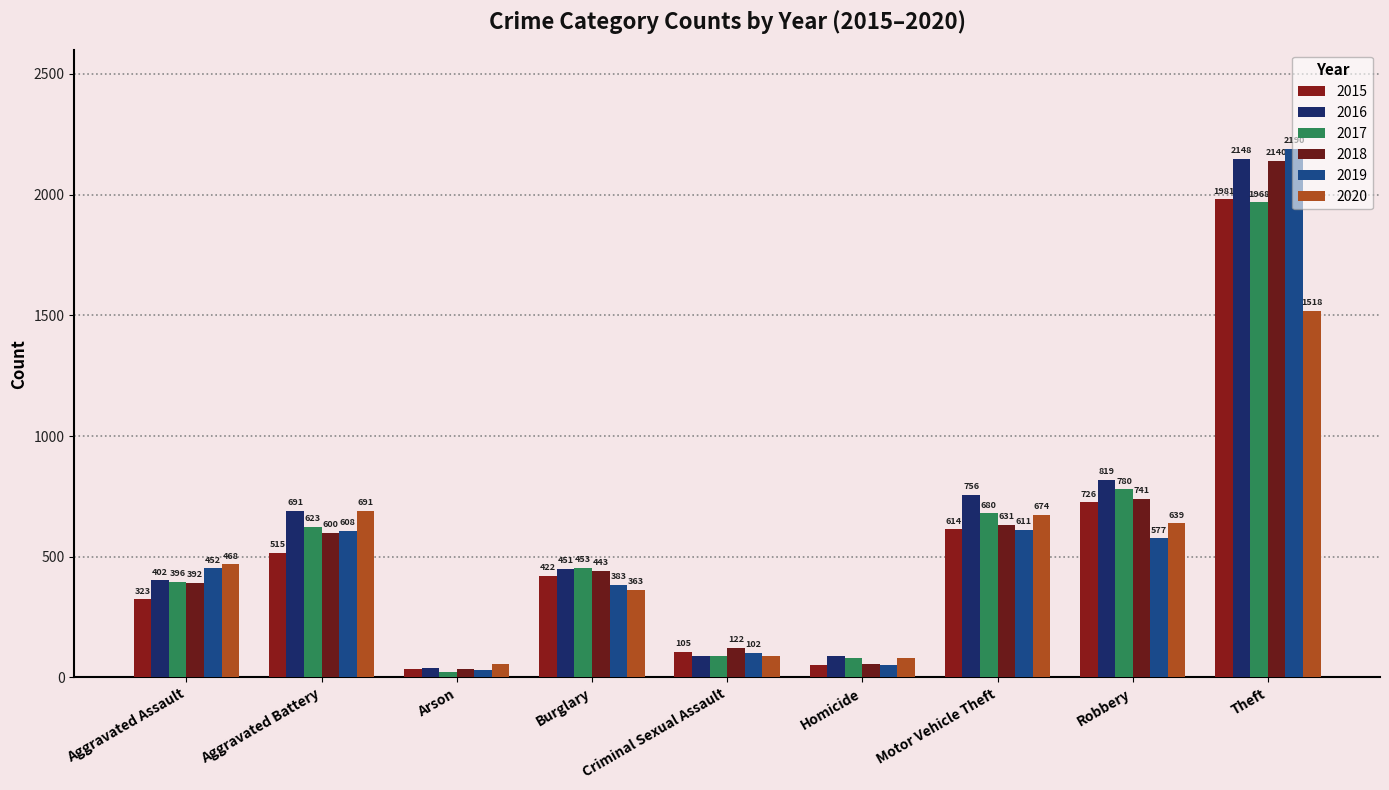

Which series has the largest total across all categories?

2016